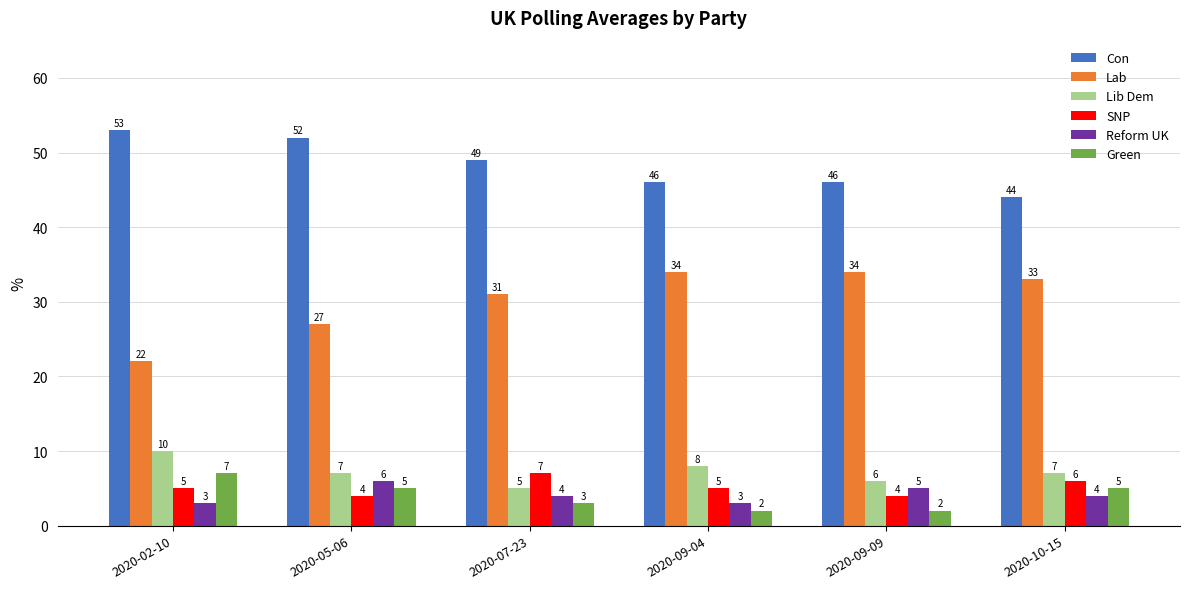

Which series changed the most between 2020-02-10 and 2020-05-06?

Lab